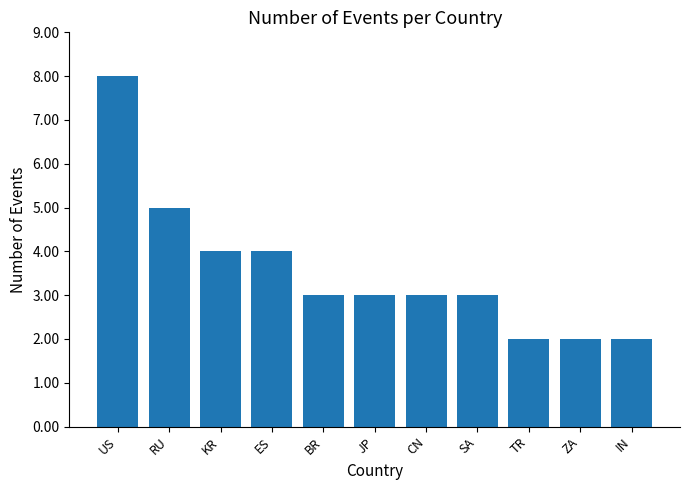

Reading left to right, transcribe all the data shown in this chart.

8	5	4	4	3	3	3	3	2	2	2